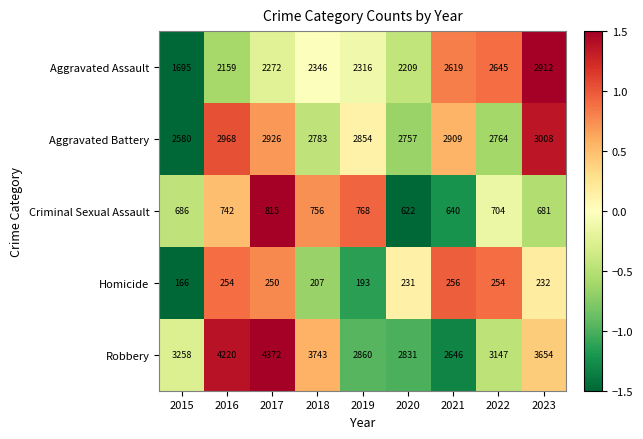

At which label does Aggravated Assault first exceed 2316?

2018